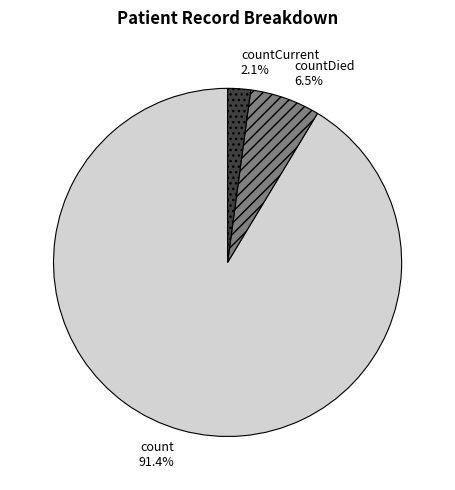

How many slices are in this pie chart?

3